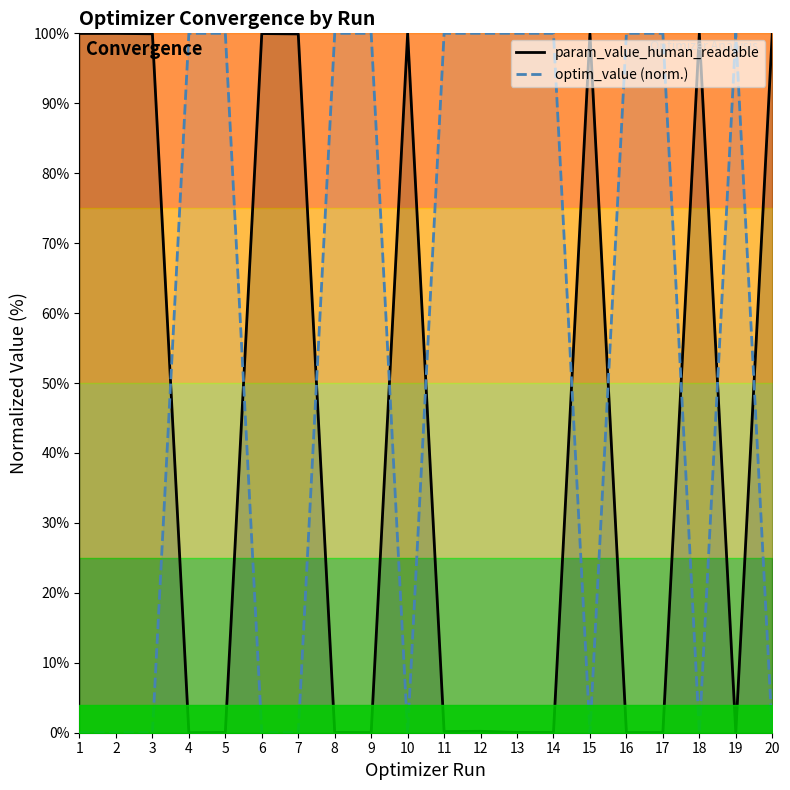

How many lines are shown in the chart?

2